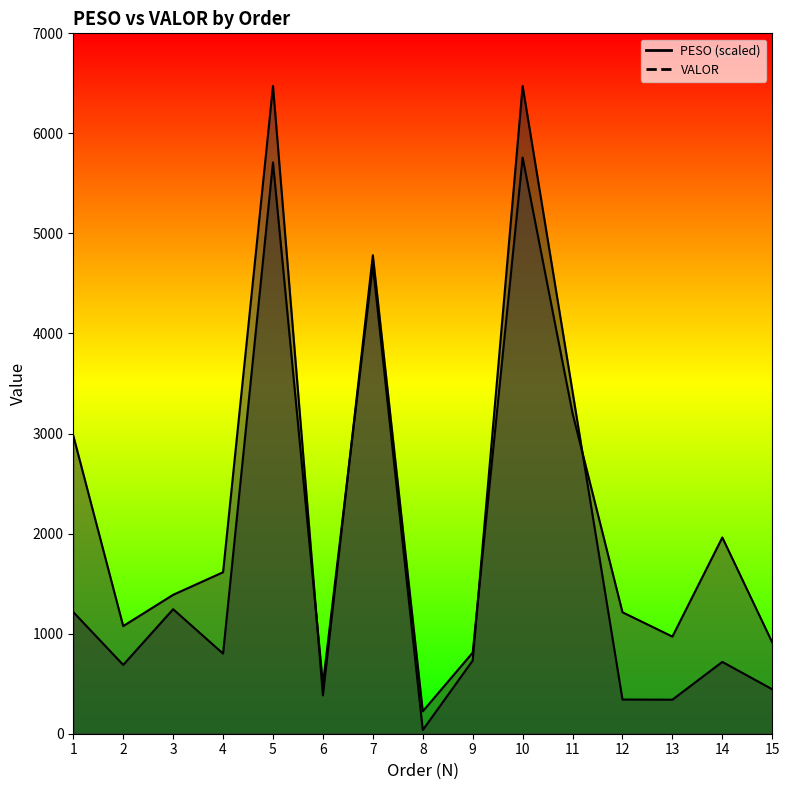

Is the value of PESO at 10 greater than the value of VALOR at 9?

Yes